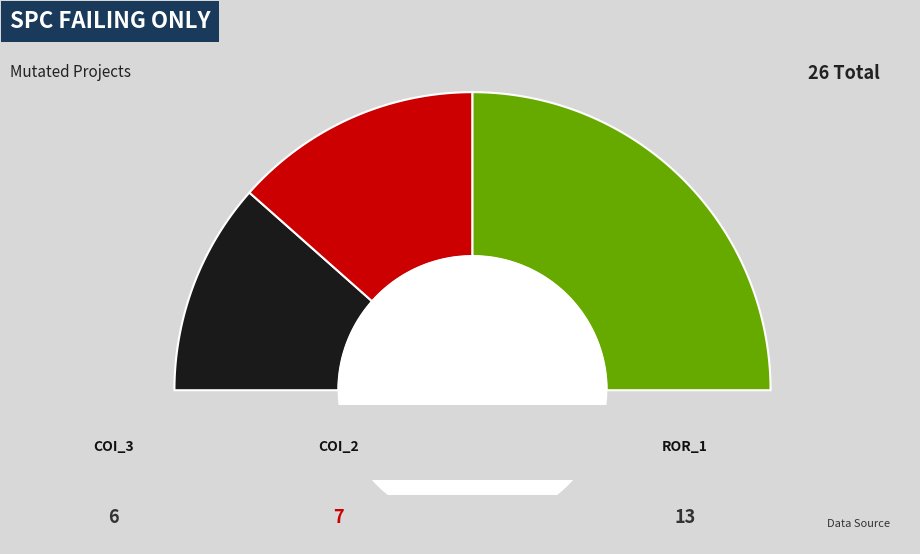

What percentage is the AutoResponder.EmailSystem.Client.COI_2 slice, to the nearest percent?

27%